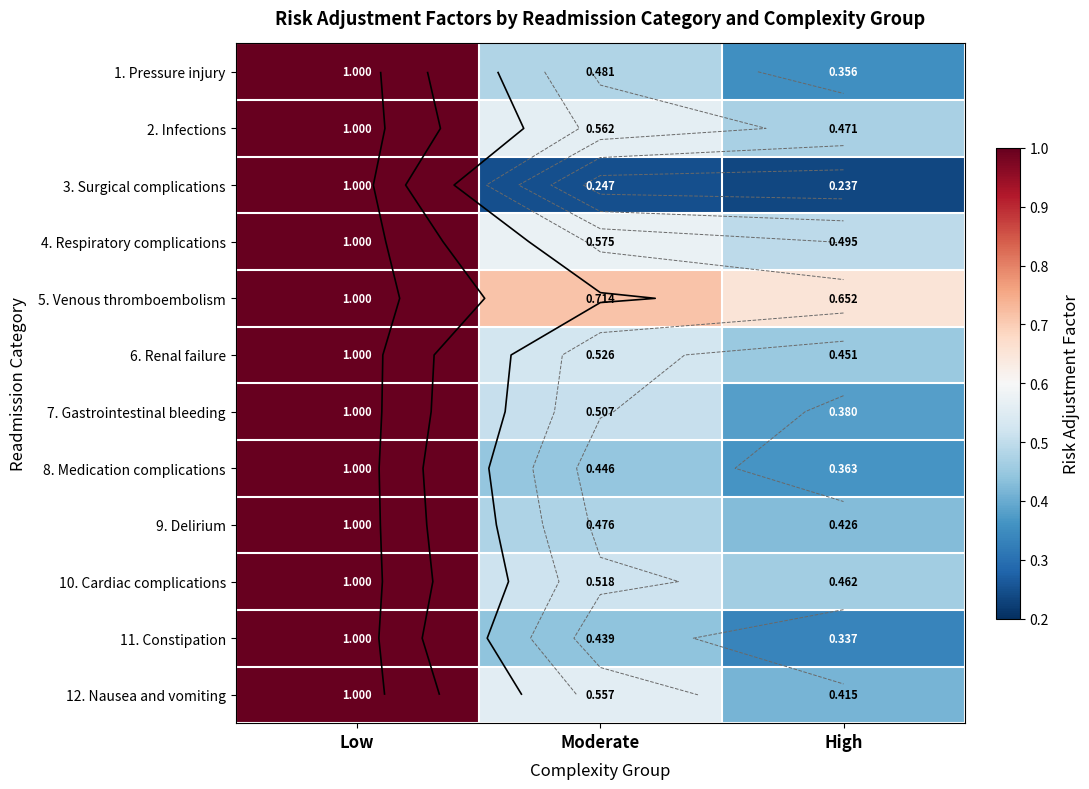

What is the average value of the 1. Pressure injury series?

0.6